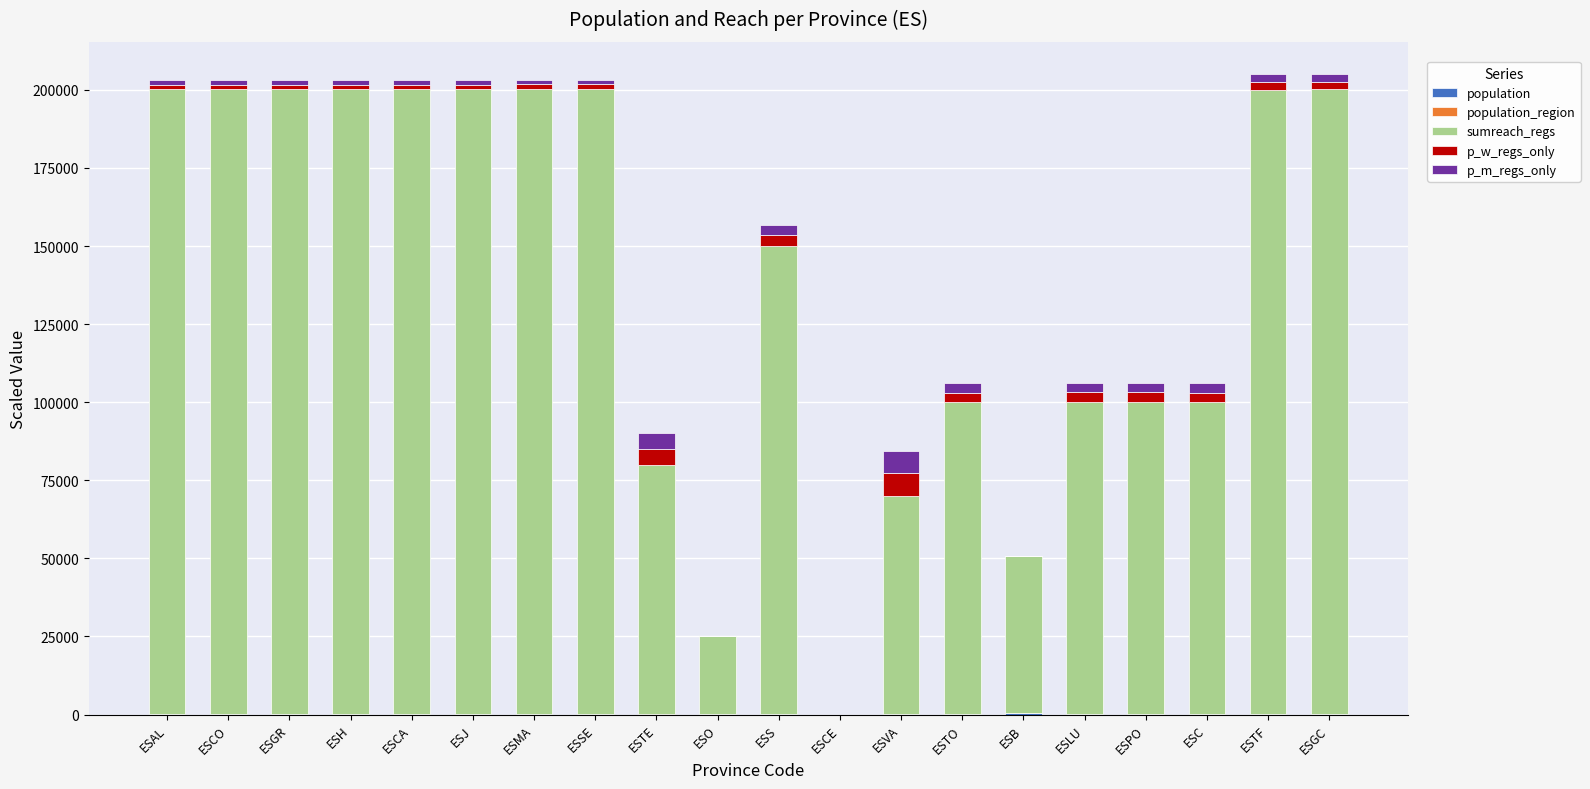

At how many categories does at least one series exceed 35311?

18